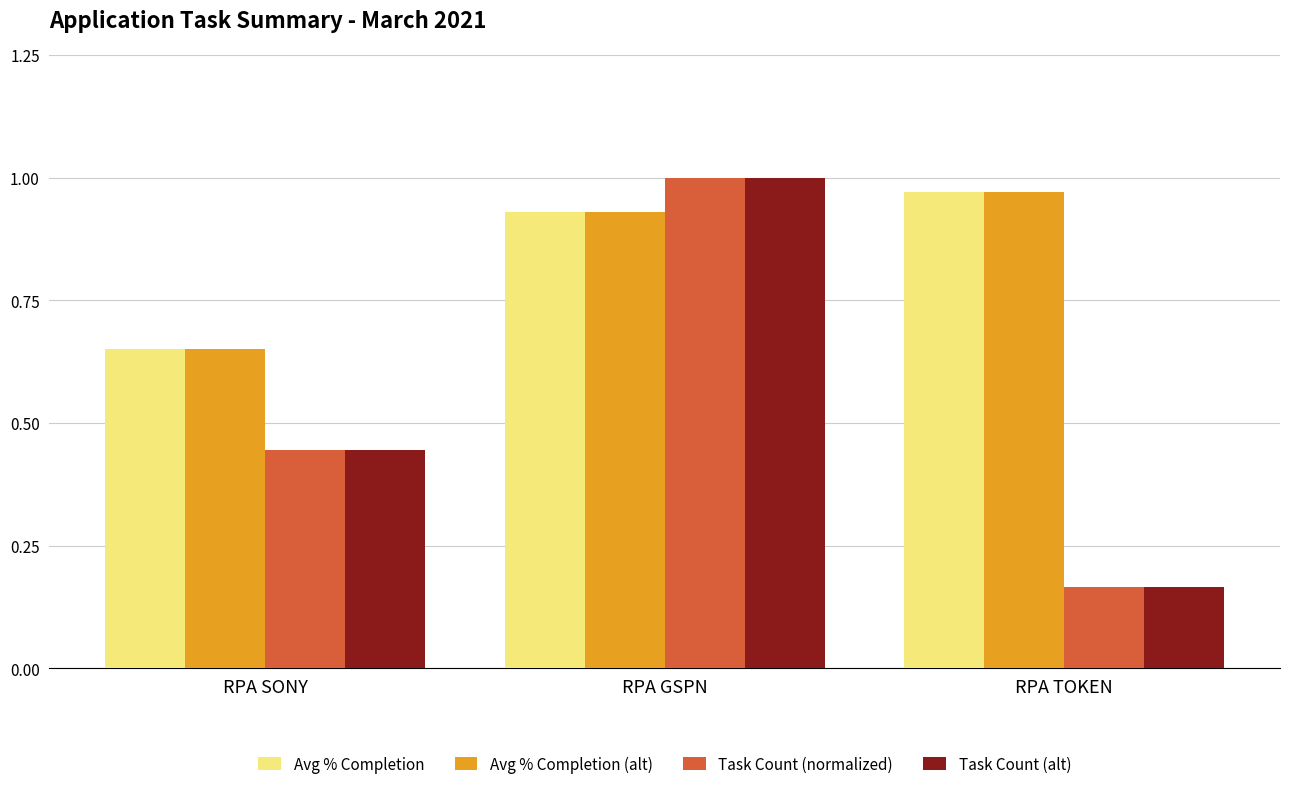

Is it true that Avg % Completion (alt) equals 0.4 at RPA SONY?

False